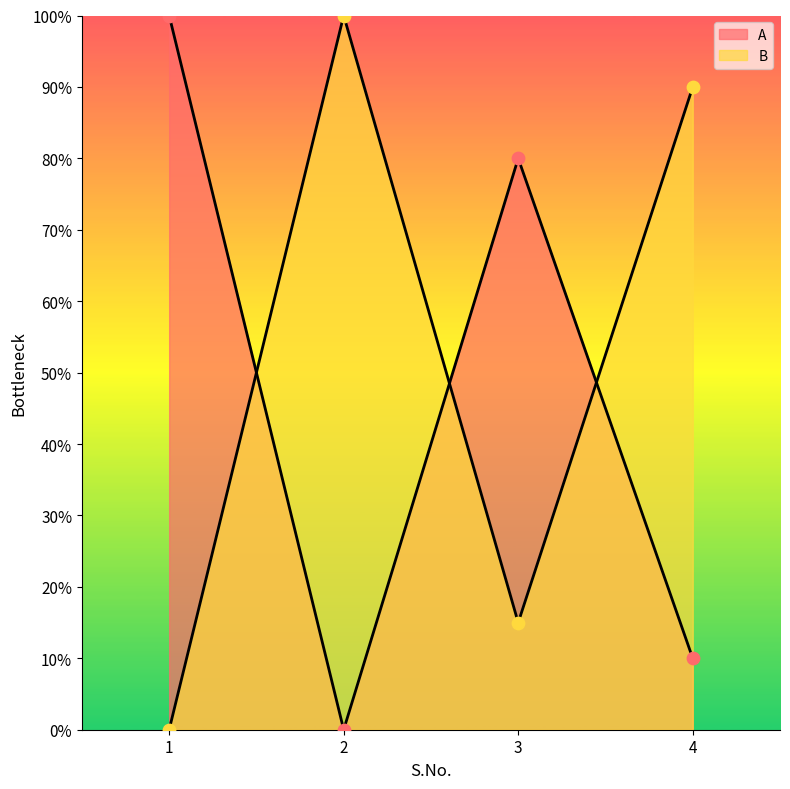

Which series reaches the maximum Y coordinate?

A